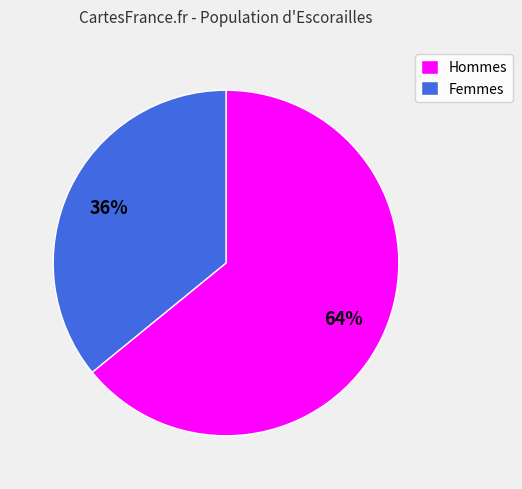

What is the majority slice?

Hommes